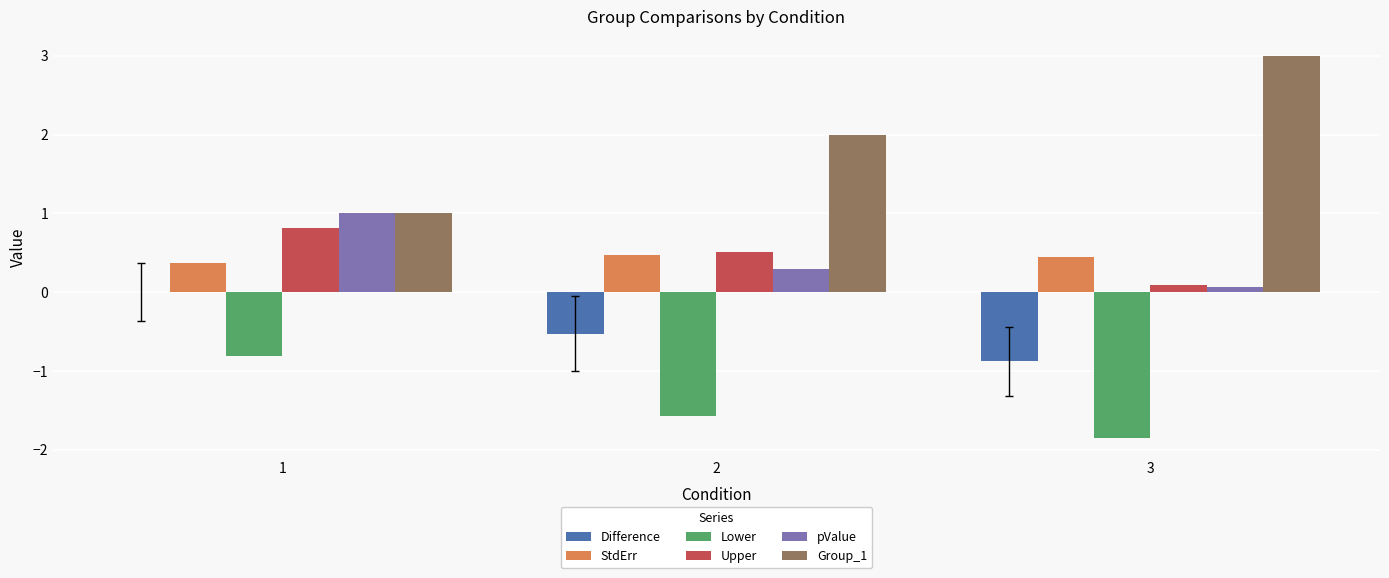

Which label corresponds to the largest value in the chart?

3